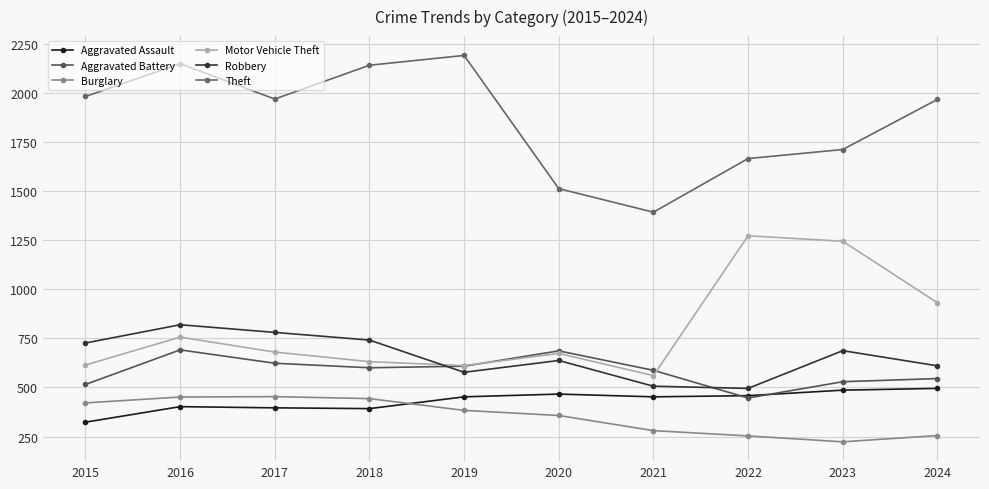

Where is the first local maximum for Aggravated Battery?

2016